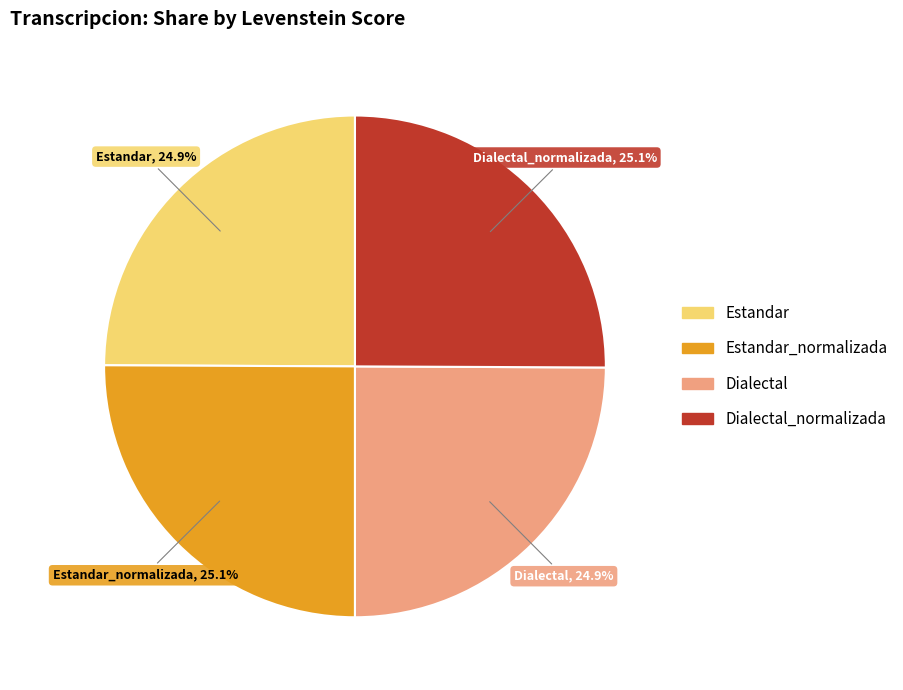

True or false: Dialectal accounts for 14% of the total.

False